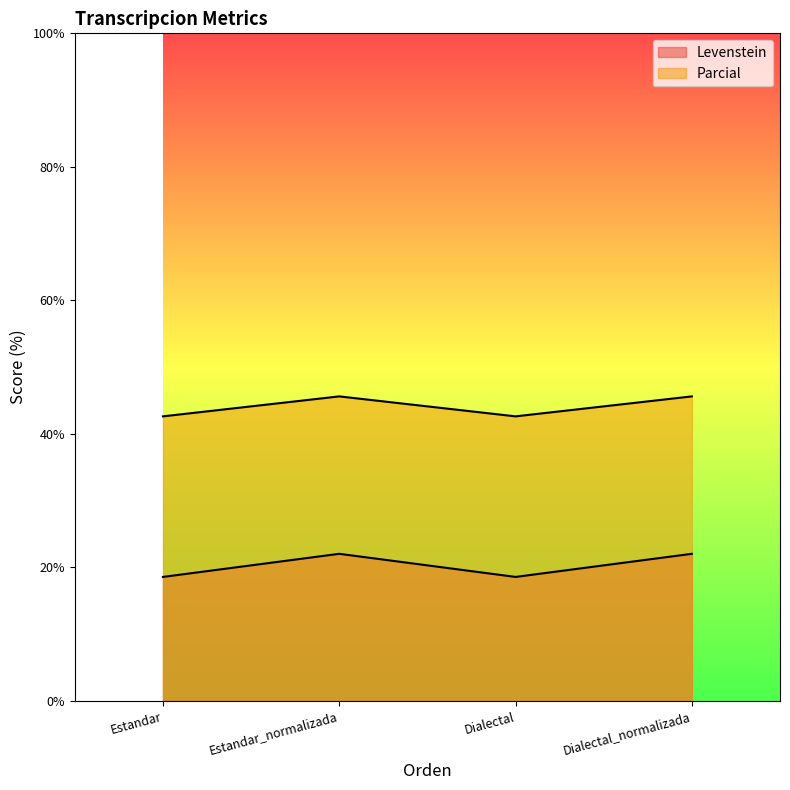

True or false: Levenstein and Parcial intersect in this chart.

False